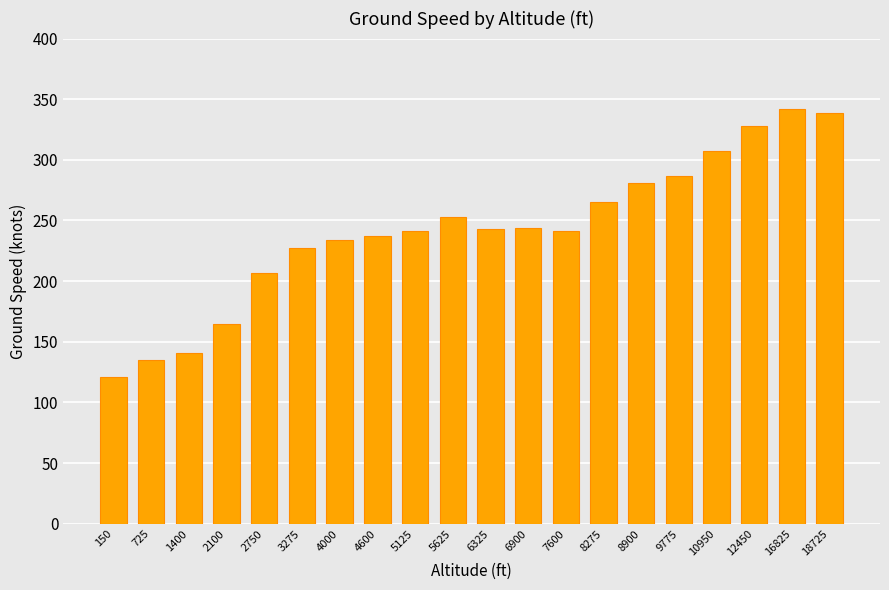

Which label corresponds to the smallest value in the chart?

150